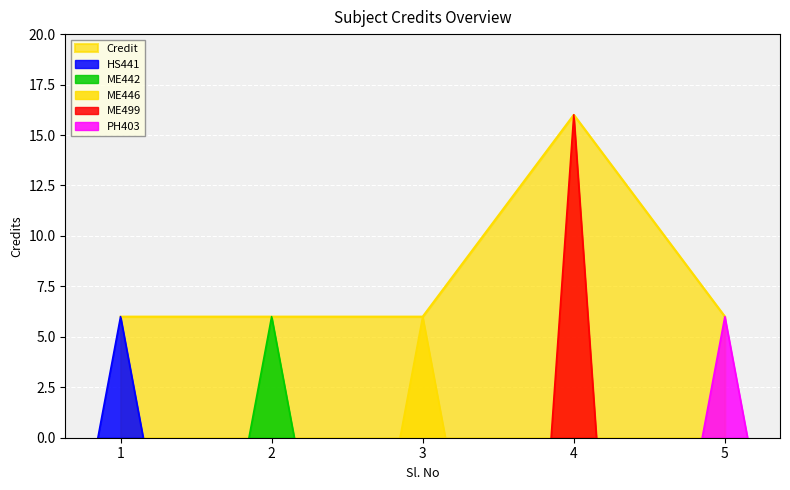

True or false: the data shows 6 at 1.

True